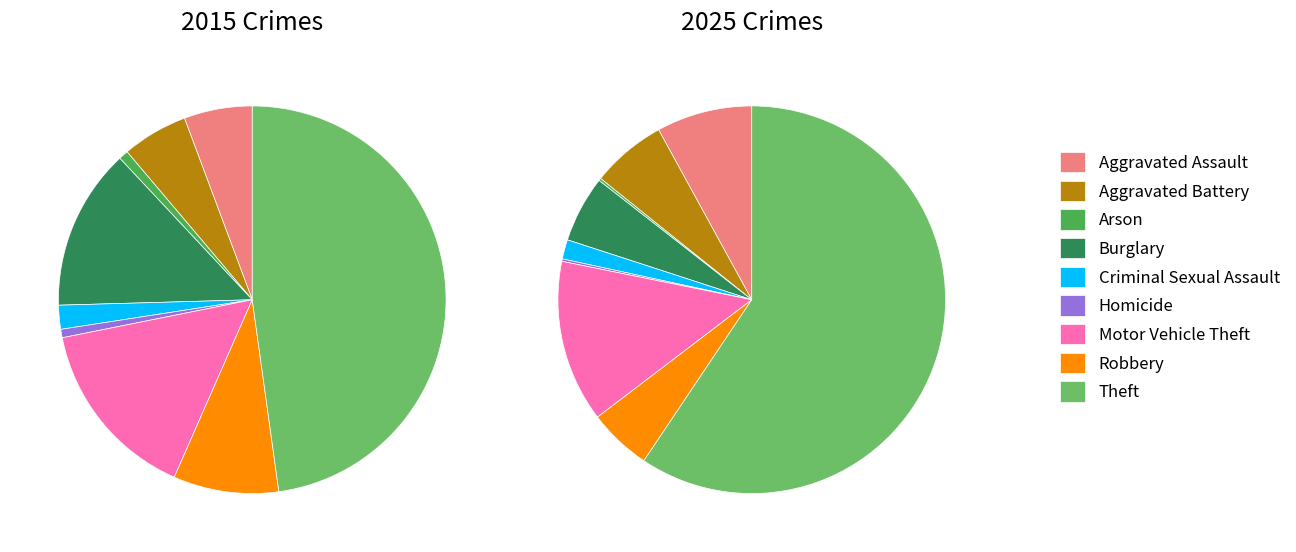

How many segments does this pie chart have?

9